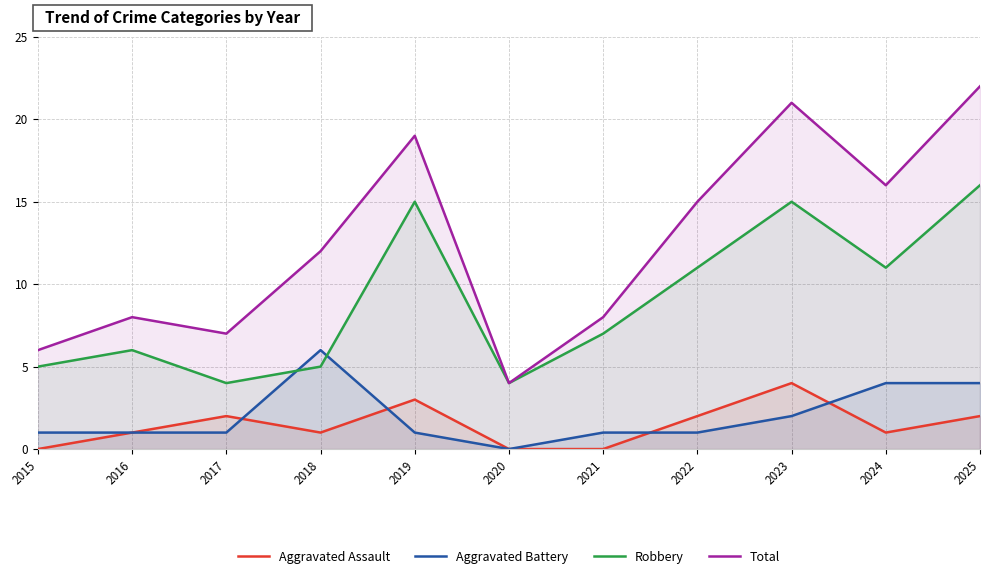

Reading left to right, what are all the values shown in this chart?

Aggravated Assault: 2015=0	2016=1	2017=2	2018=1	2019=3	2020=0	2021=0	2022=2	2023=4	2024=1	2025=2
Aggravated Battery: 2015=1	2016=1	2017=1	2018=6	2019=1	2020=0	2021=1	2022=1	2023=2	2024=4	2025=4
Robbery: 2015=5	2016=6	2017=4	2018=5	2019=15	2020=4	2021=7	2022=11	2023=15	2024=11	2025=16
Total: 2015=6	2016=8	2017=7	2018=12	2019=19	2020=4	2021=8	2022=15	2023=21	2024=16	2025=22